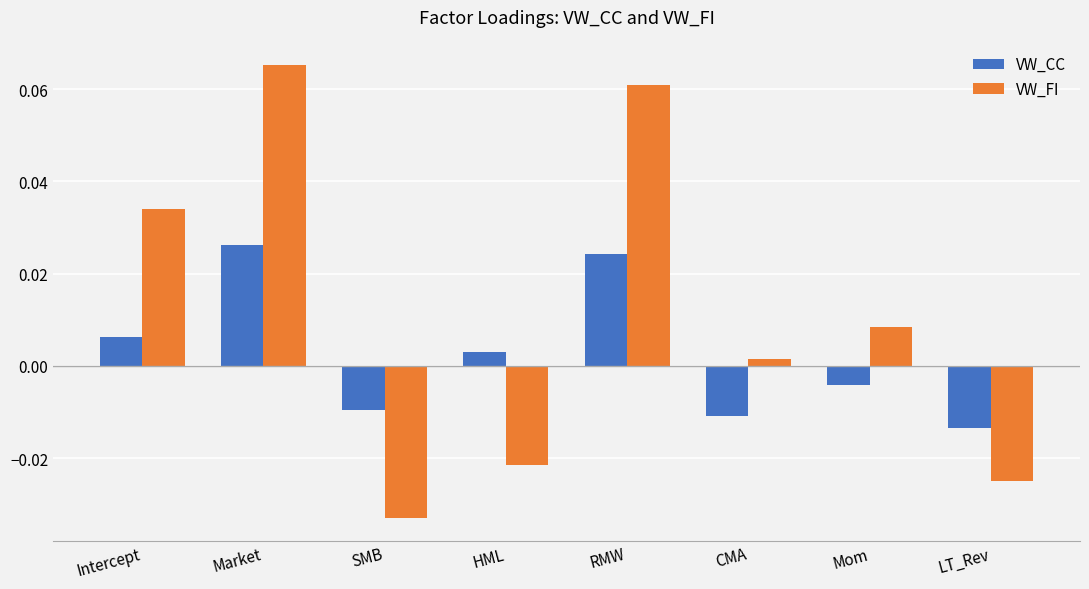

Which category has the highest value in the VW_CC series?

Market